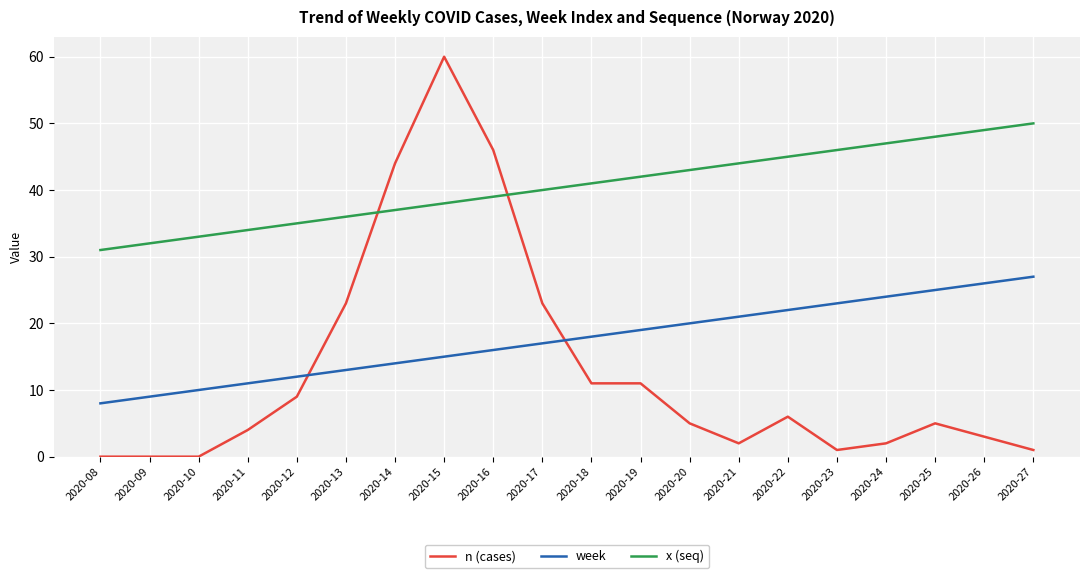

True or false: week has a value of 10 at 2020-24.

False